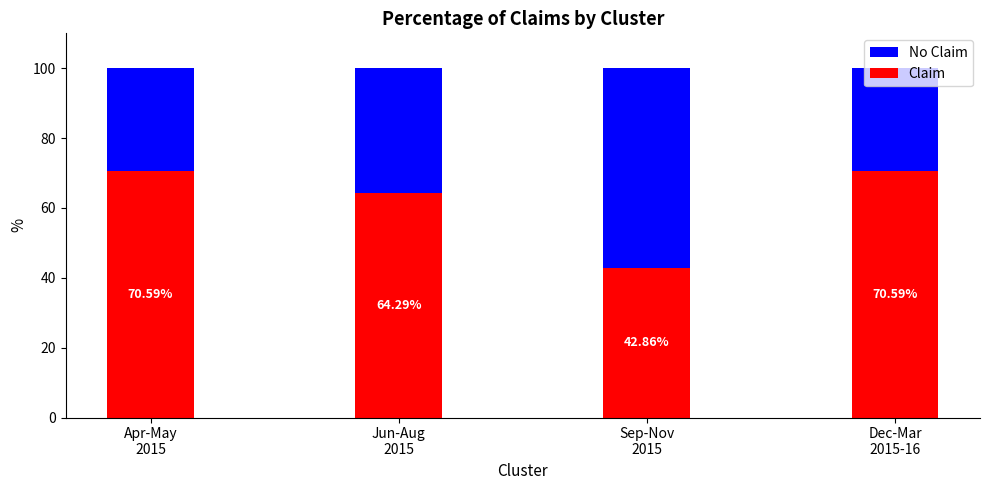

The Claim series shows 70.6 at Apr-May
2015. True or false?

True